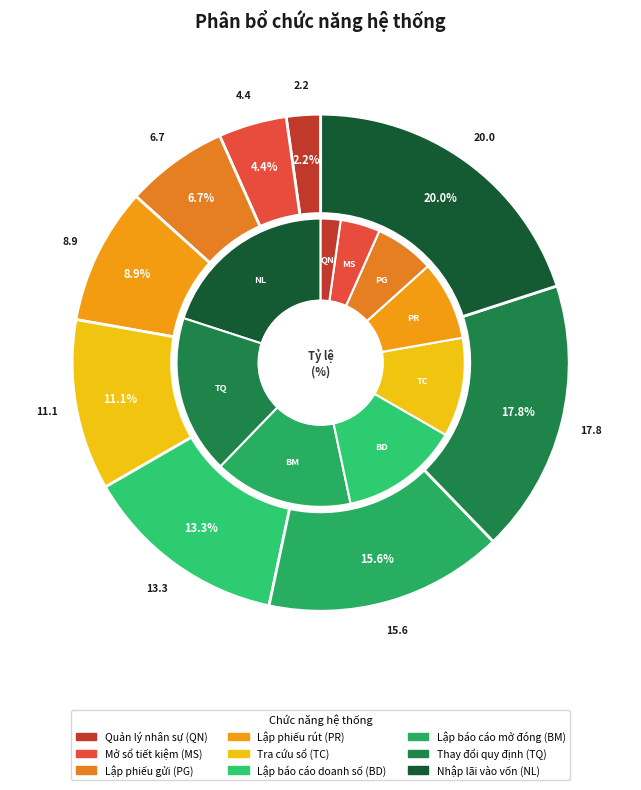

What is the ratio of the value at Quản lý nhân sự to the value at Lập báo cáo doanh số?

0.2